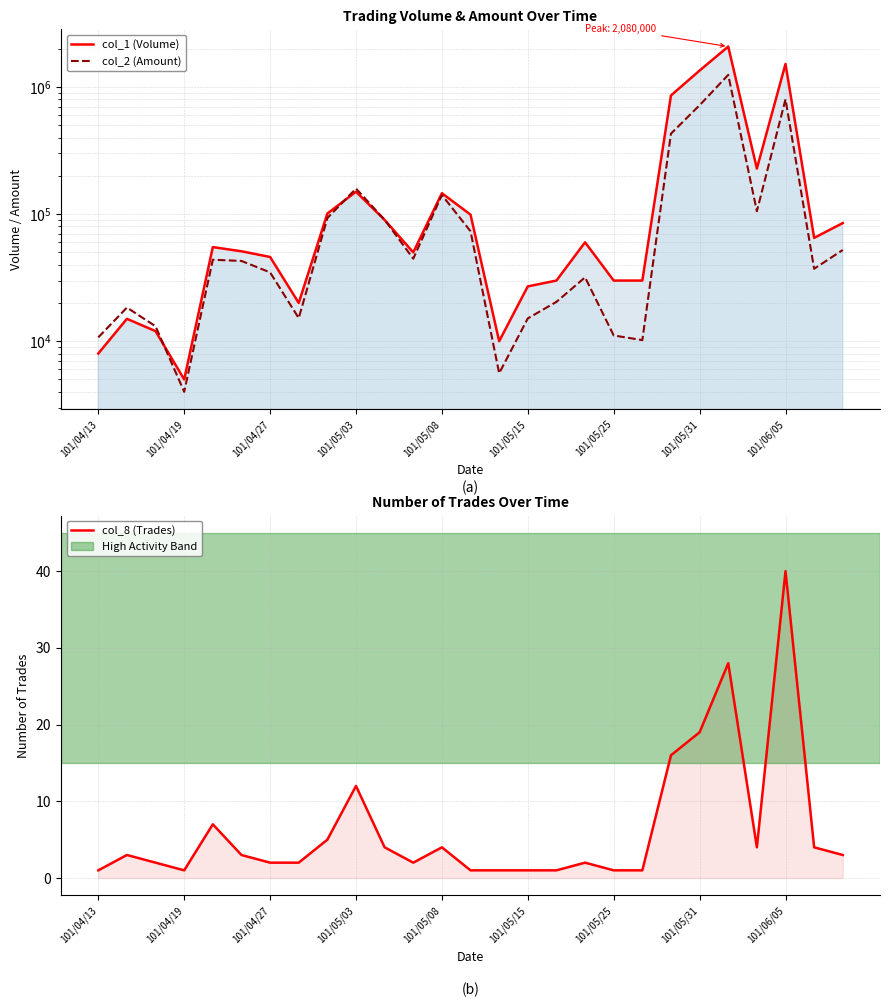

At how many categories does at least one series exceed 66319?

11